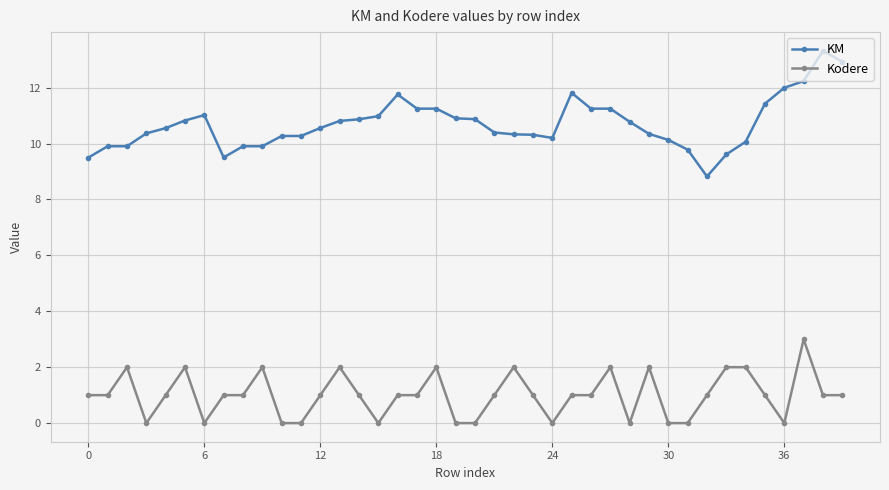

What is the highest value of the KM series?

13.3